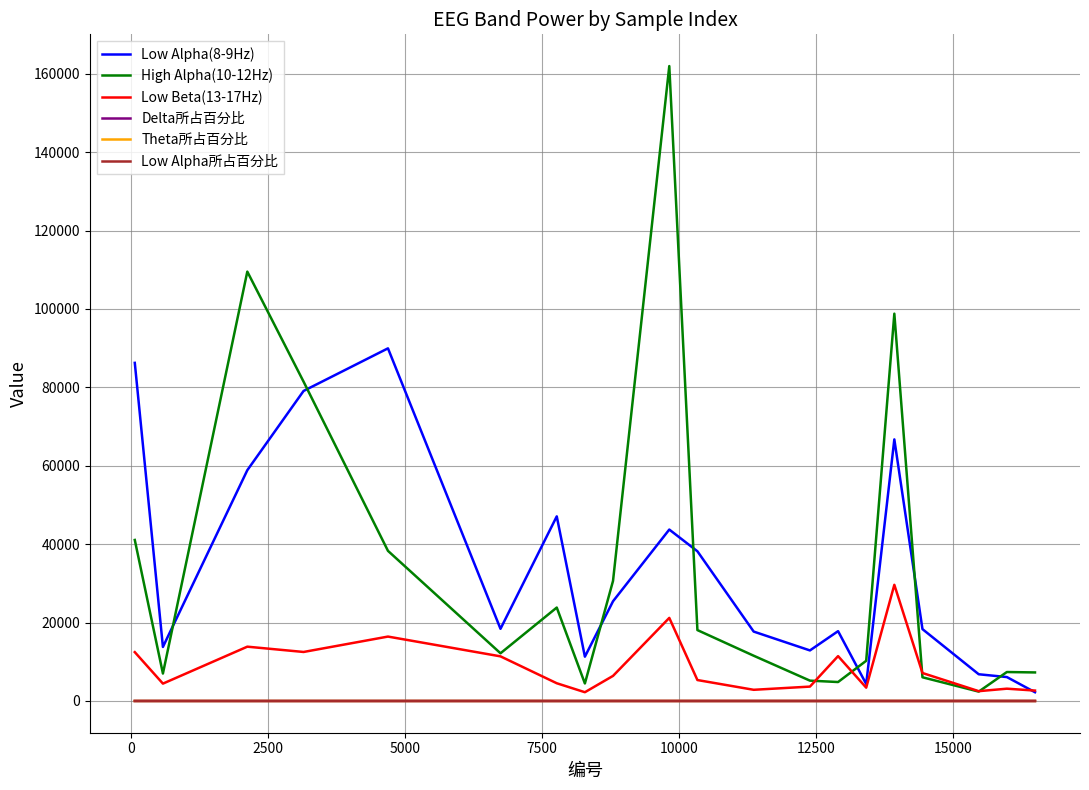

In Theta所占百分比, how many points are higher than both neighbors (excluding endpoints)?

8